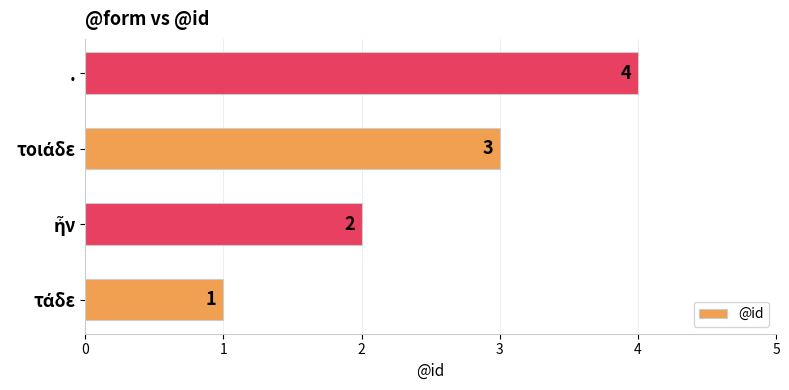

The value at . is 7. True or false?

False